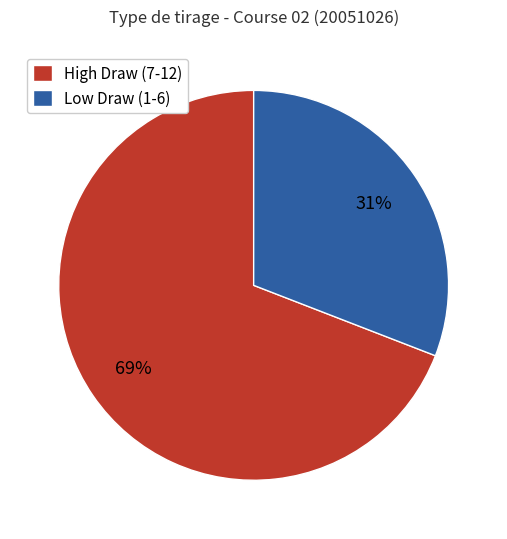

Which category has the smallest portion of the pie?

Low Draw (1-6)